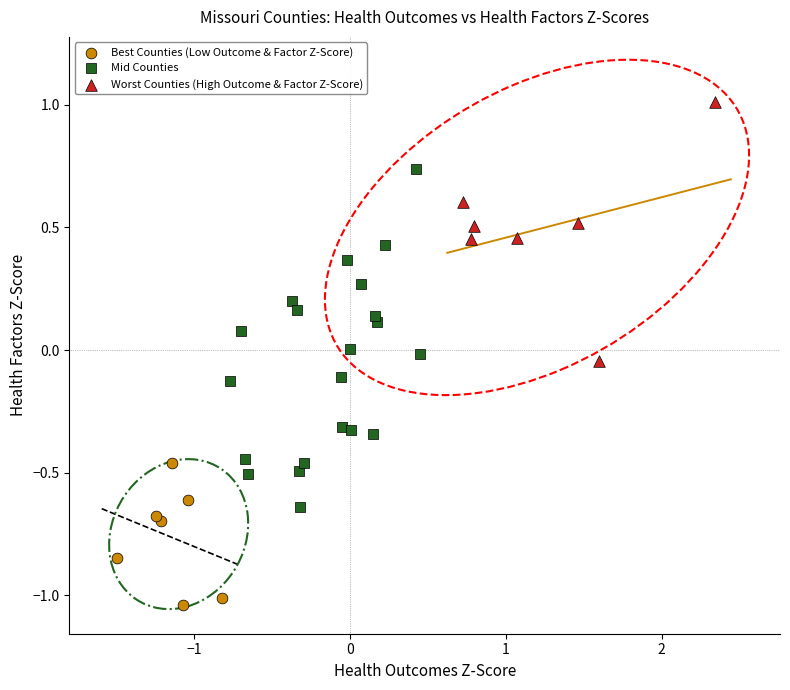

Which series contains the highest Y value?

Worst Counties (High Outcome & Factor Z-Score)